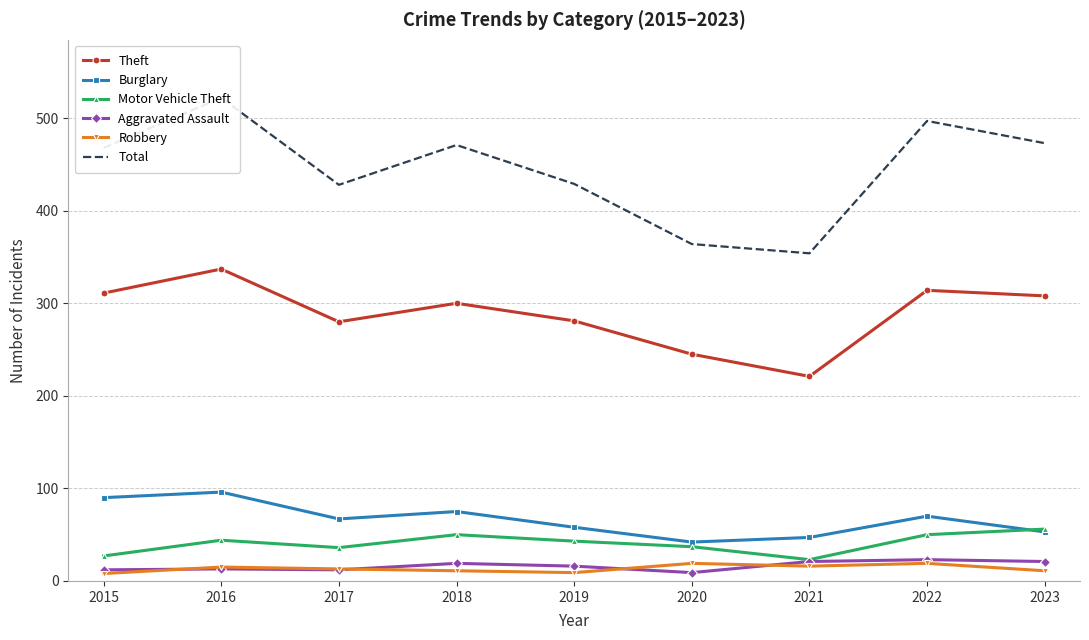

Is the value of Burglary at 2023 greater than the value of Robbery at 2015?

Yes